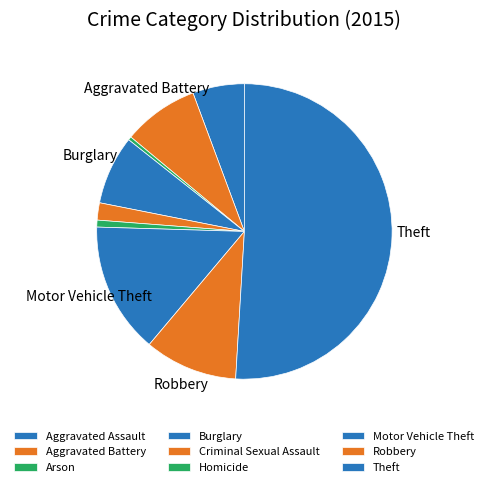

To the nearest percent, what is the average slice percentage?

11%